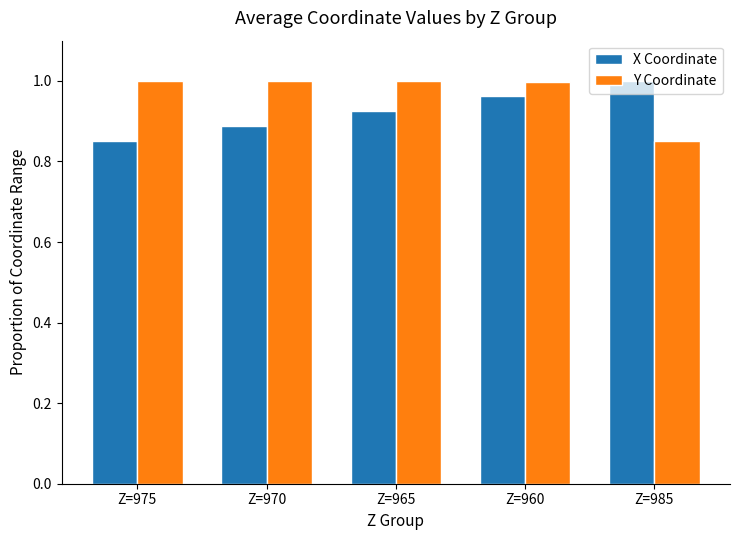

Is the value of X Coordinate at Z=985 greater than the value of Y Coordinate at Z=985?

Yes